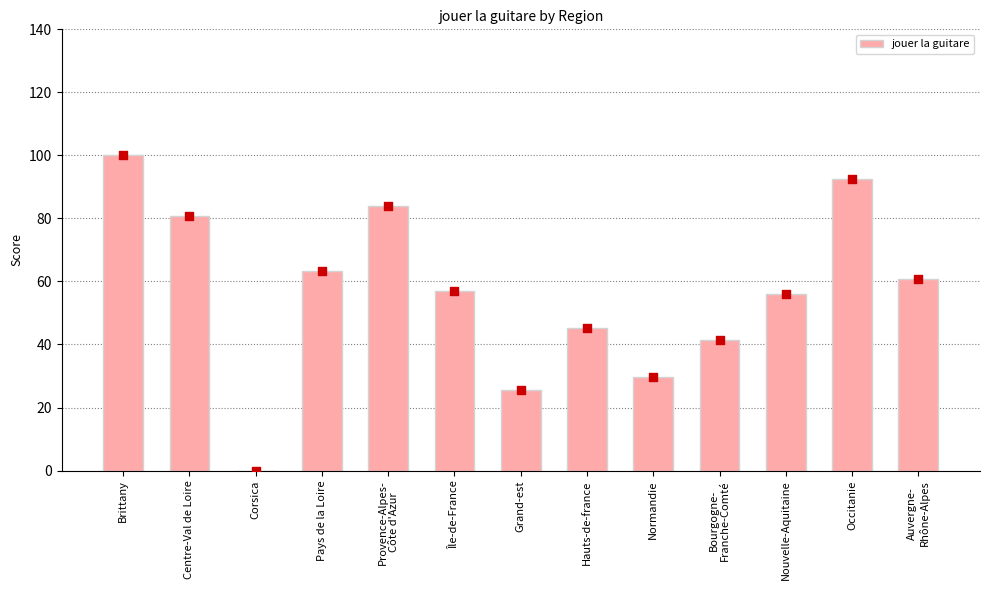

Between Normandie and Nouvelle-Aquitaine, which is larger?

Nouvelle-Aquitaine